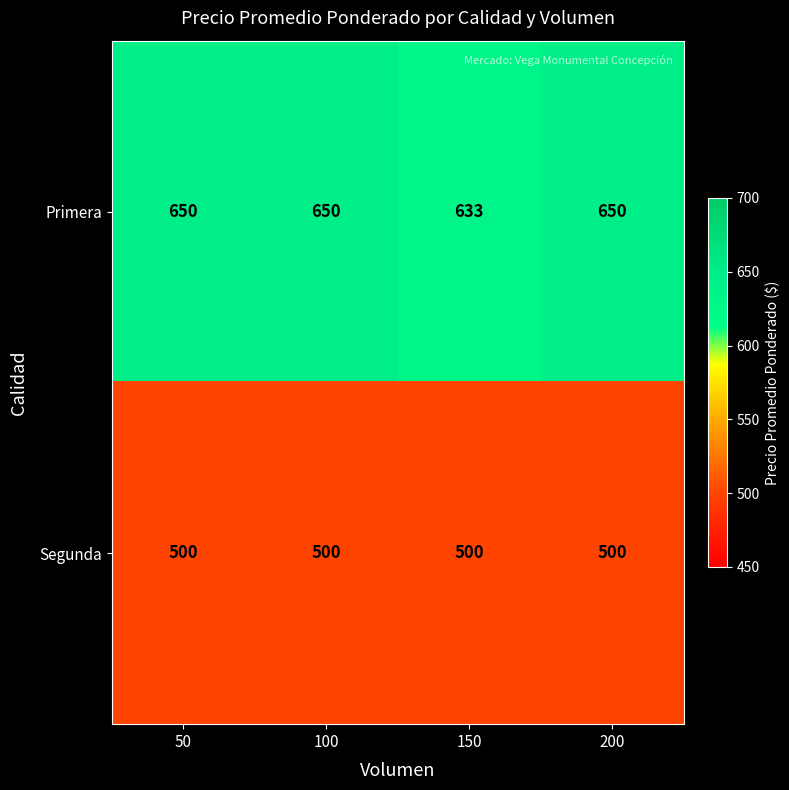

What is the greatest value displayed?

650